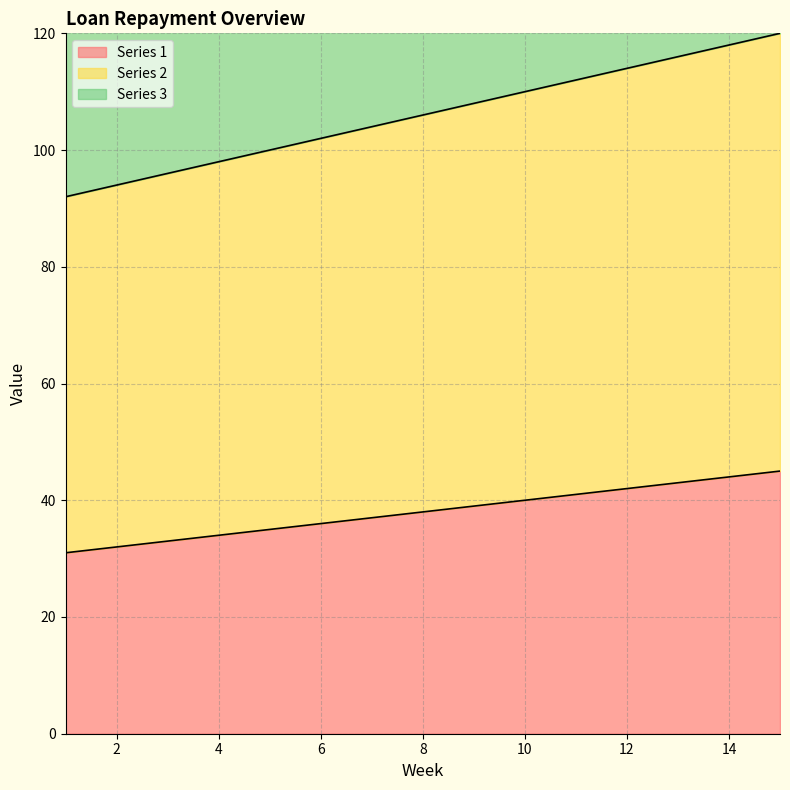

The value of Series 2 at 9 is 182. True or false?

False